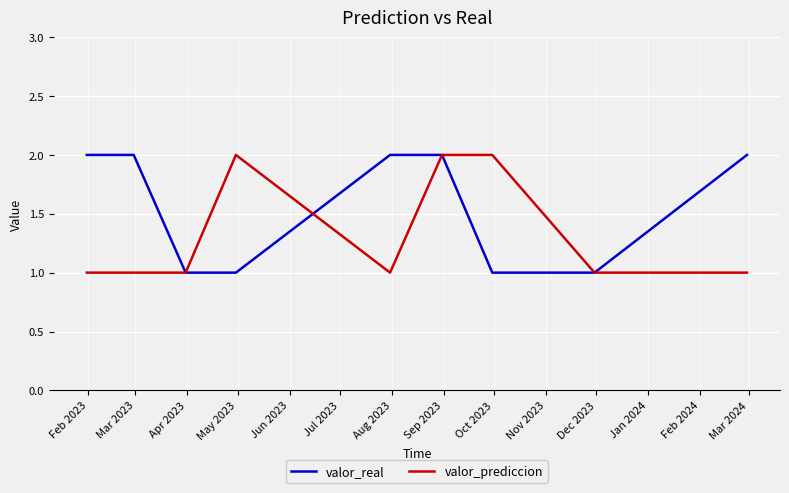

What is the maximum value shown in the chart?

2.0